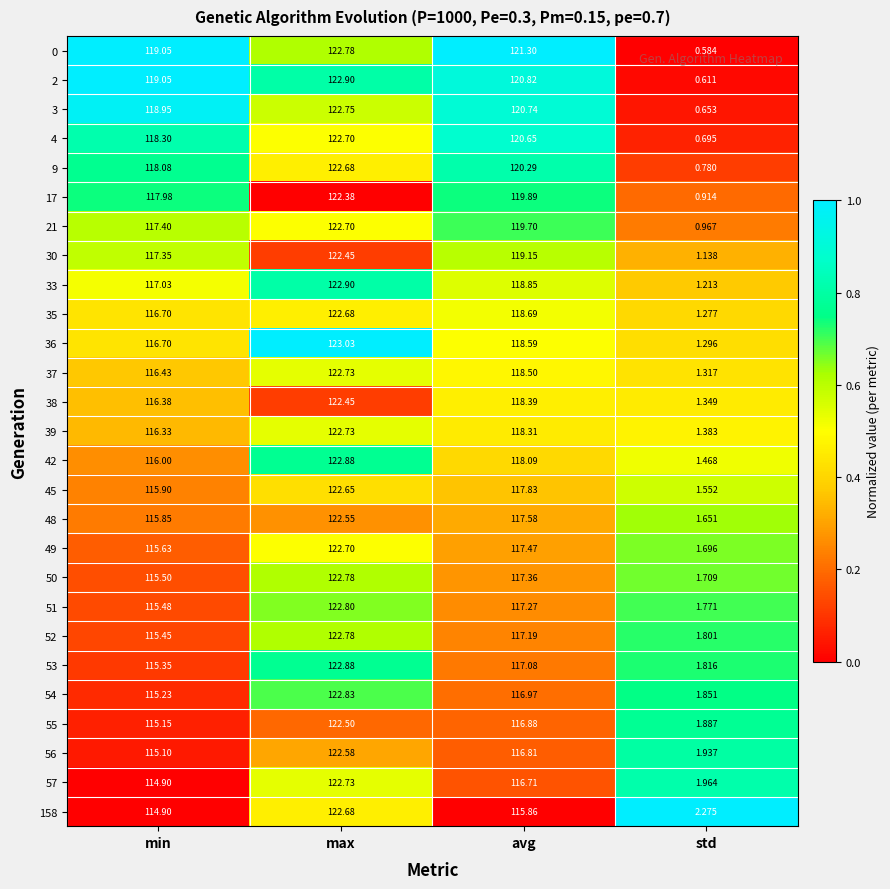

What is the total value across all series at max?

3313.2